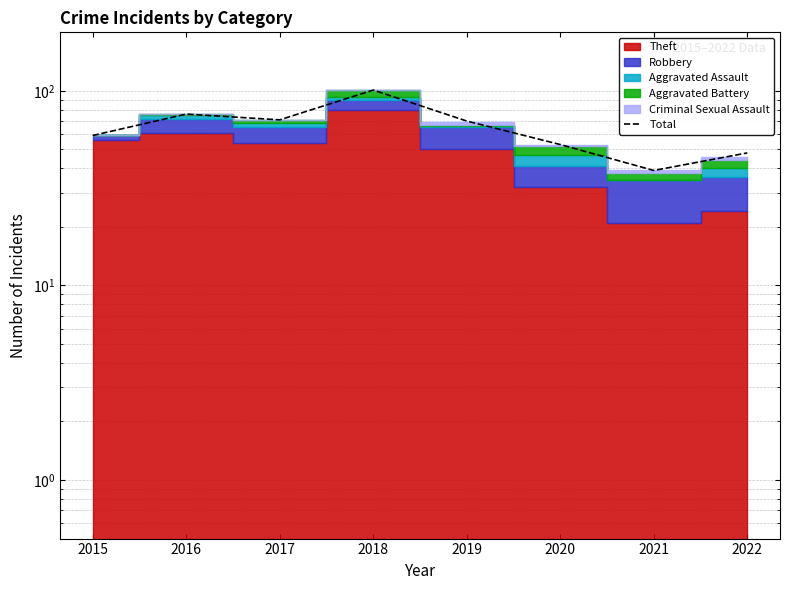

What is the sum of all values?

517